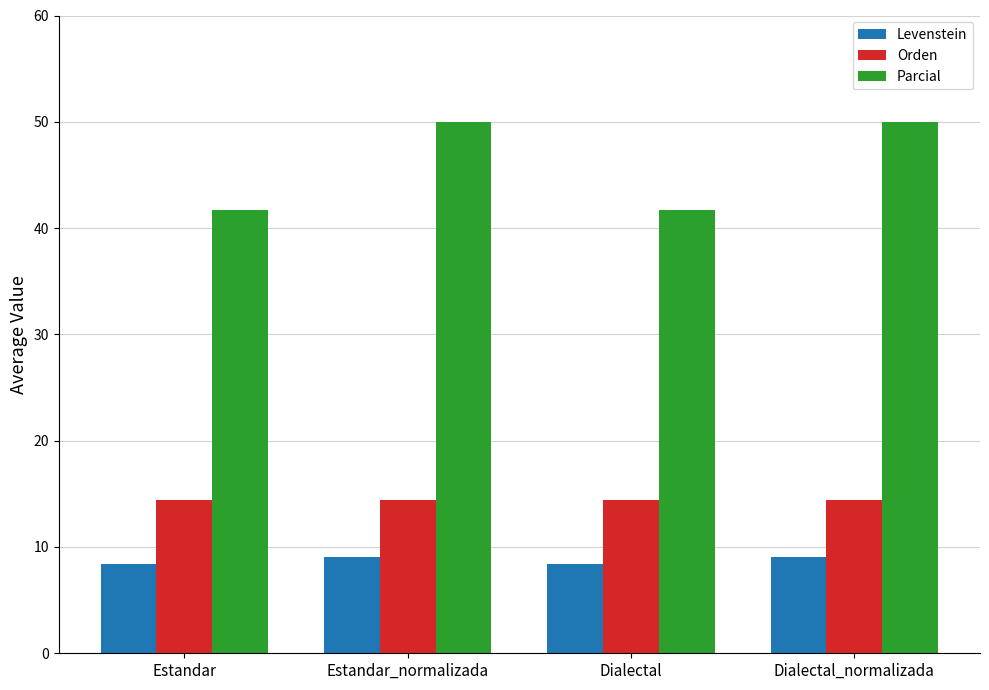

What is the spread (max minus min) of values at Dialectal?

33.2